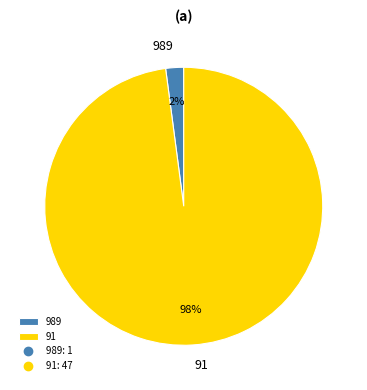

Combined, do 91 and 989 account for over 50%?

Yes